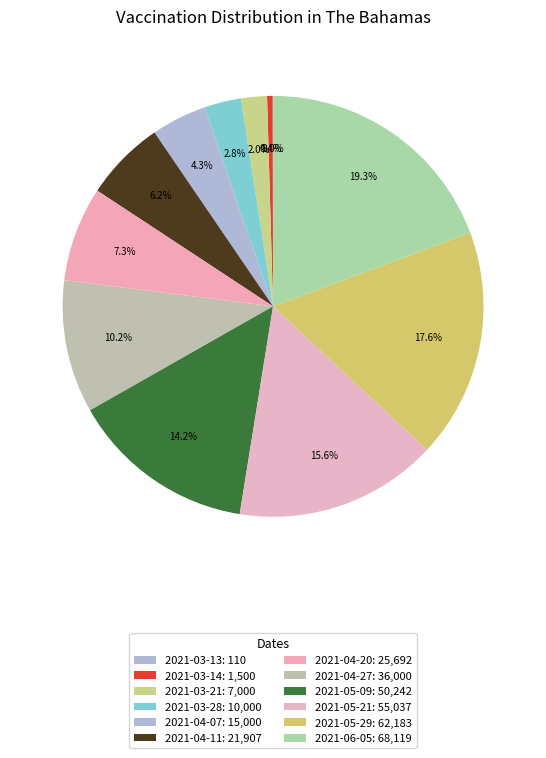

To the nearest percent, what percentage of the pie is 2021-04-07?

4%